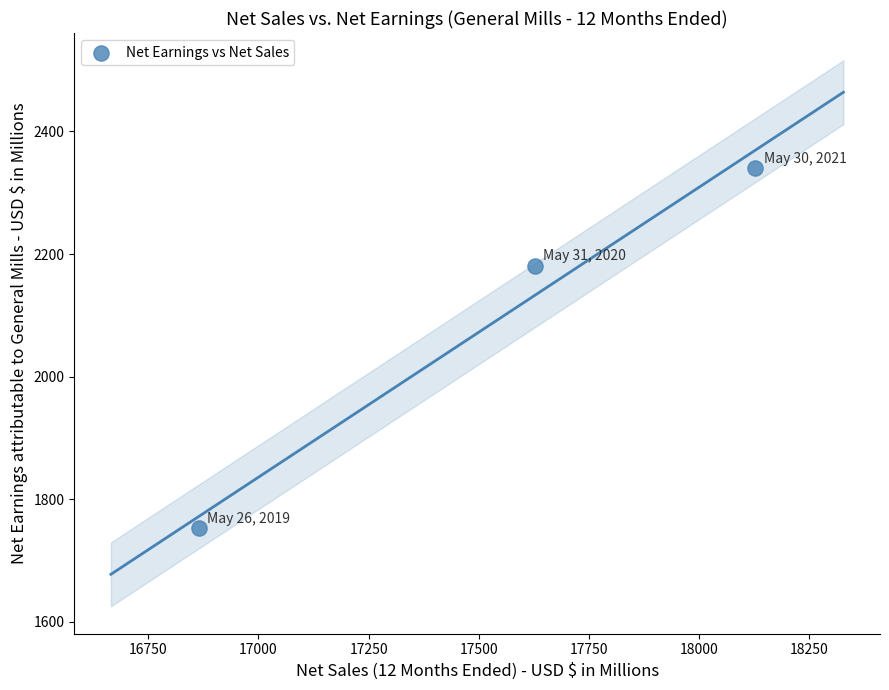

What is the average X value?

17539.6